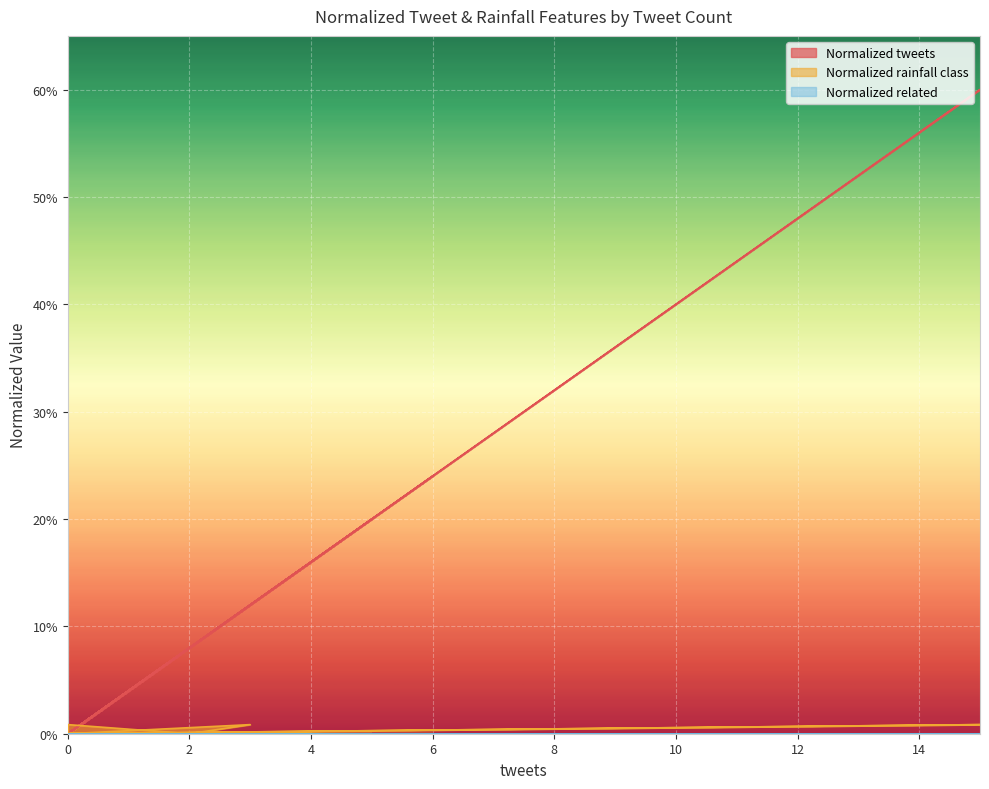

Which series changed the most between 1 and 0?

Normalized tweets